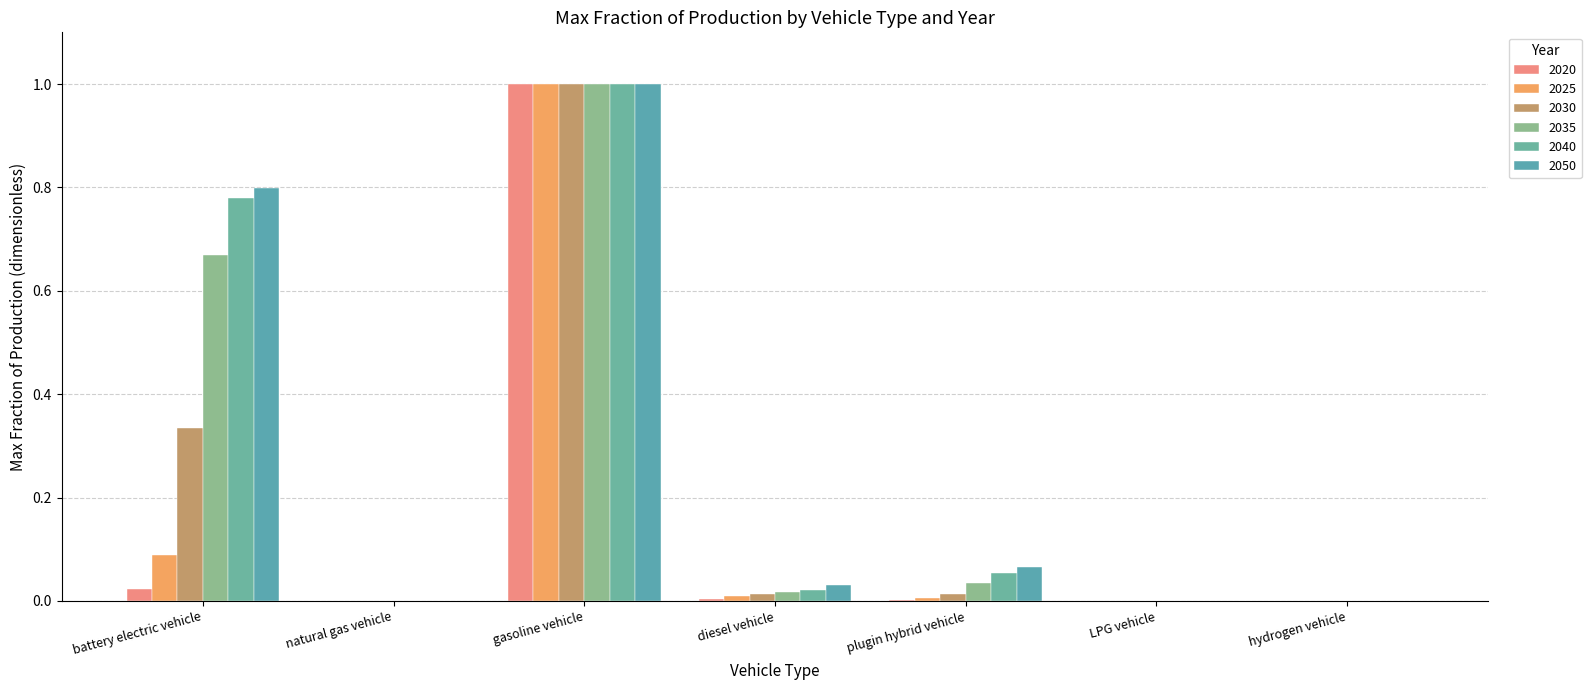

Are the bars horizontal?

No